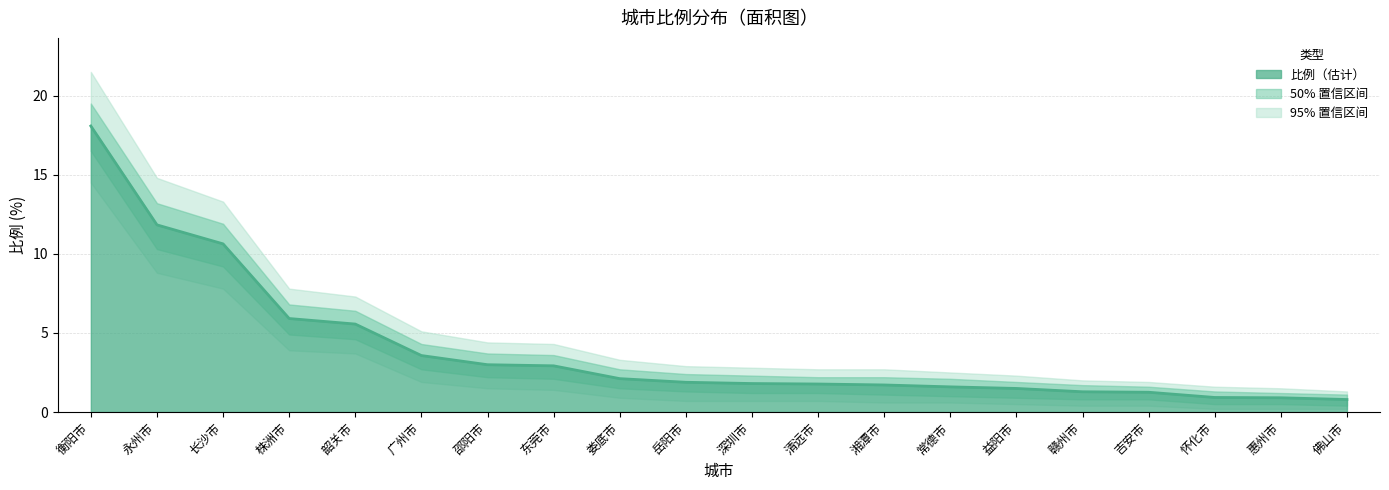

What is the difference between the second highest and minimum values?

11.0